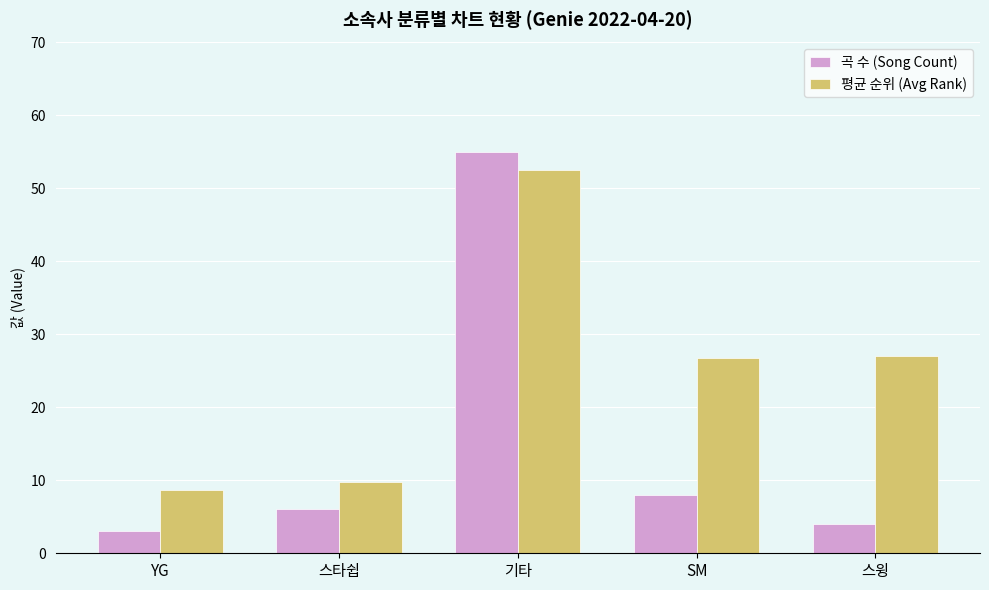

What is the difference between the 곡 수 (Song Count) values at YG and SM?

5.0